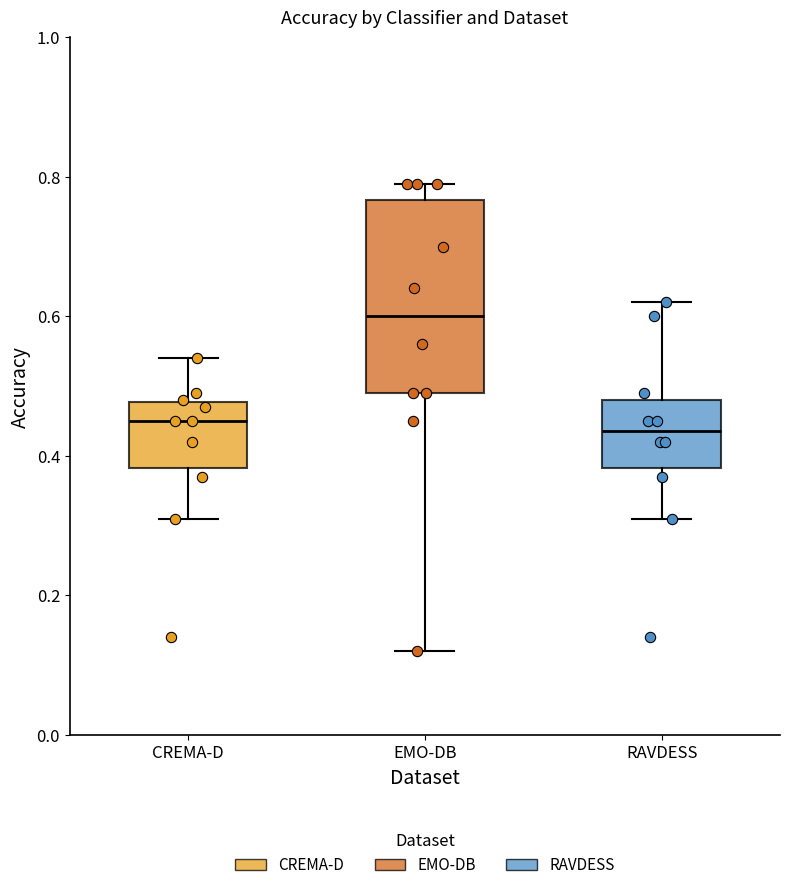

Which box has the highest median line?

EMO-DB